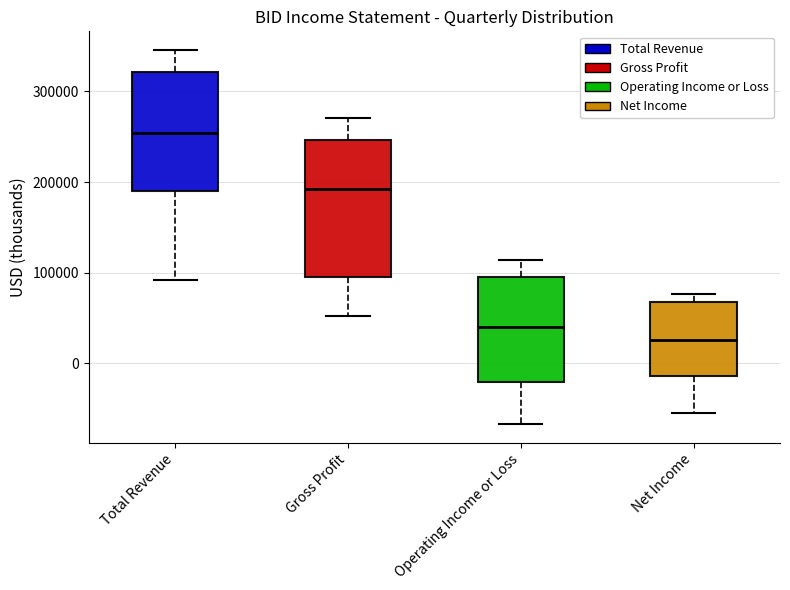

Reading left to right, read every box against the y-axis: the position of its median line, the range the box covers, and the ends of its whiskers. The values are not printed on the chart, so give them approximately, as read against the axis.

Total Revenue: median 250000, box 190000 to 320000, whiskers 90000 to 350000
Gross Profit: median 190000, box 100000 to 250000, whiskers 50000 to 270000
Operating Income or Loss: median 40000, box -20000 to 100000, whiskers -70000 to 110000
Net Income: median 30000, box -10000 to 70000, whiskers -50000 to 80000